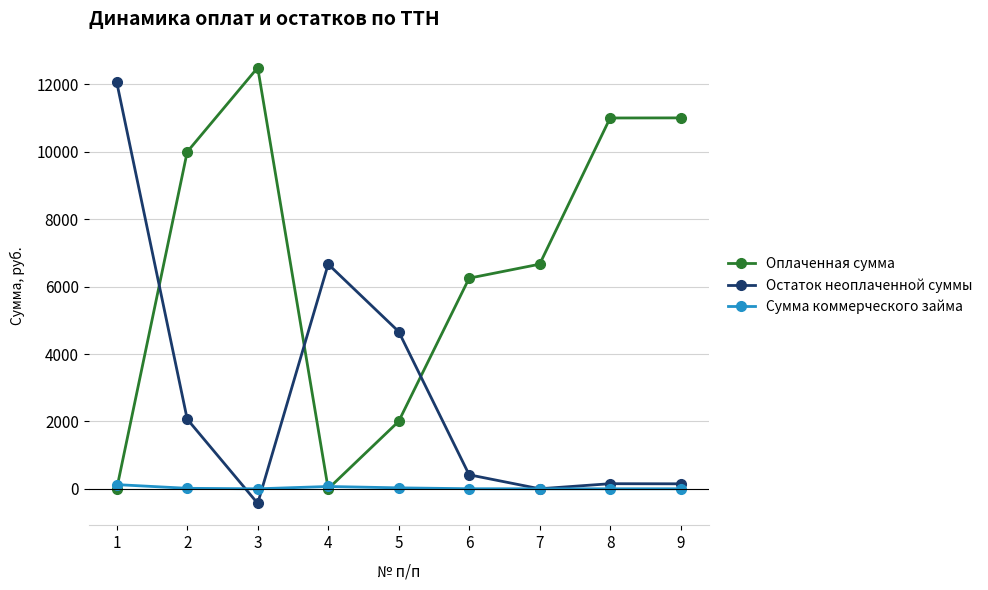

Which series has the largest total across all categories?

Оплаченная сумма